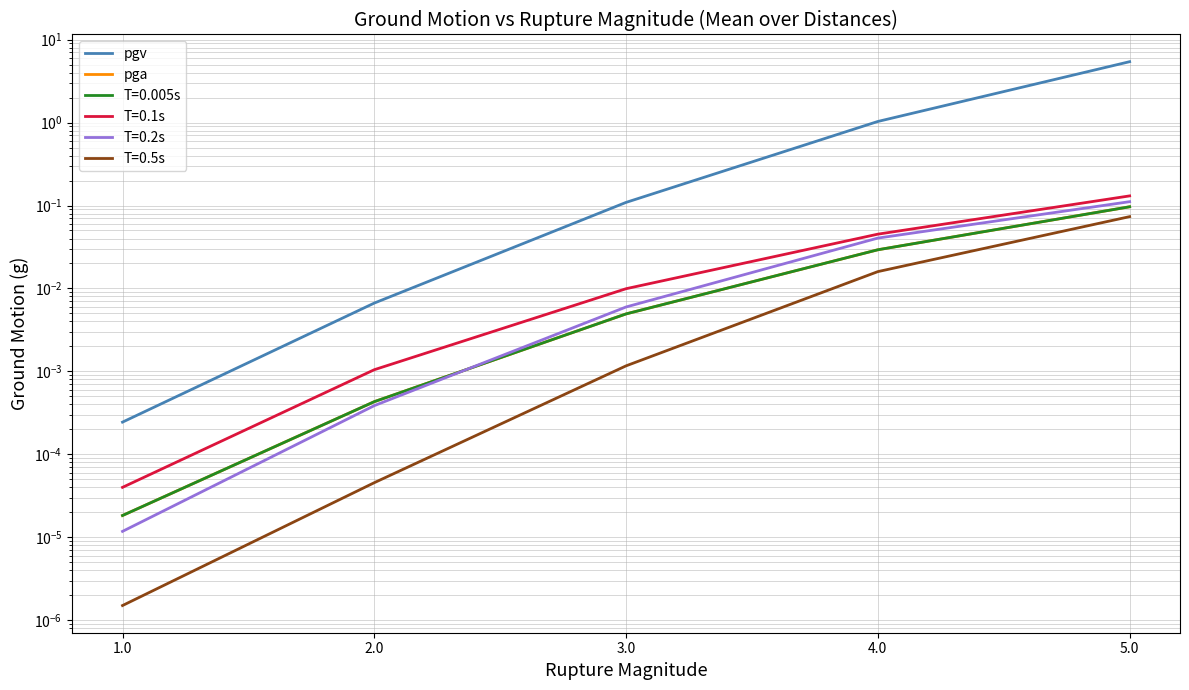

What is the approximate value of pgv at 3.0?

0.1